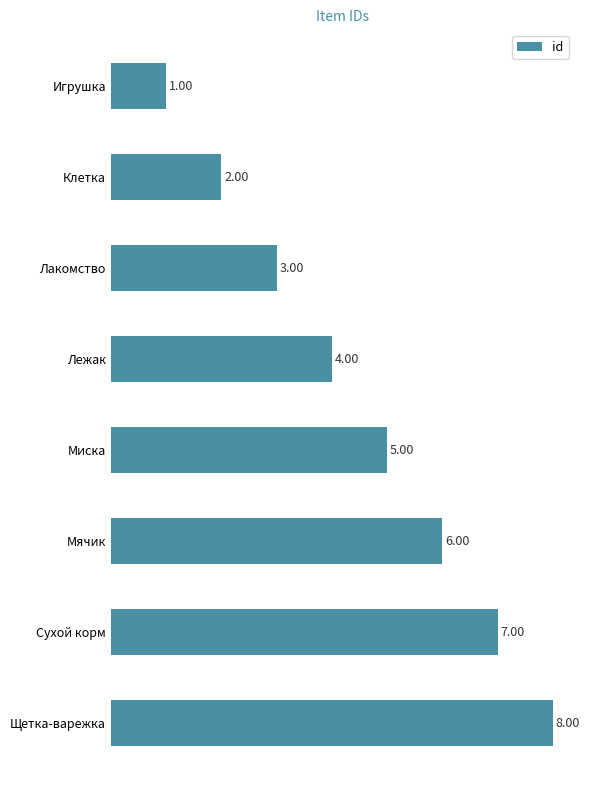

How many values are below 5?

4